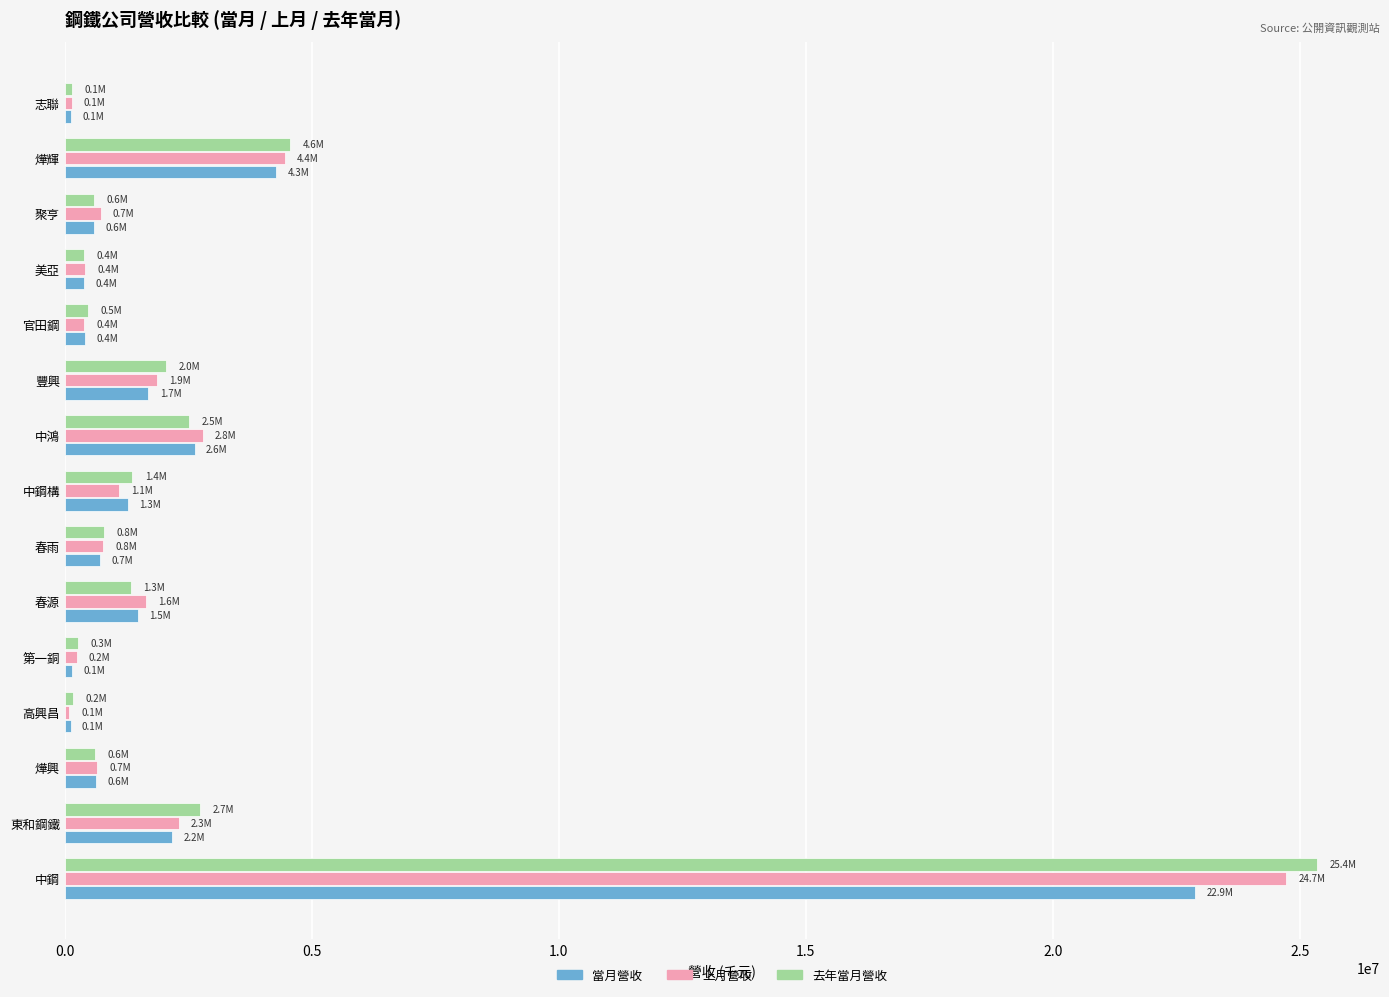

What is the difference between the maximum and second lowest values in the 去年當月營收 series?

25185976